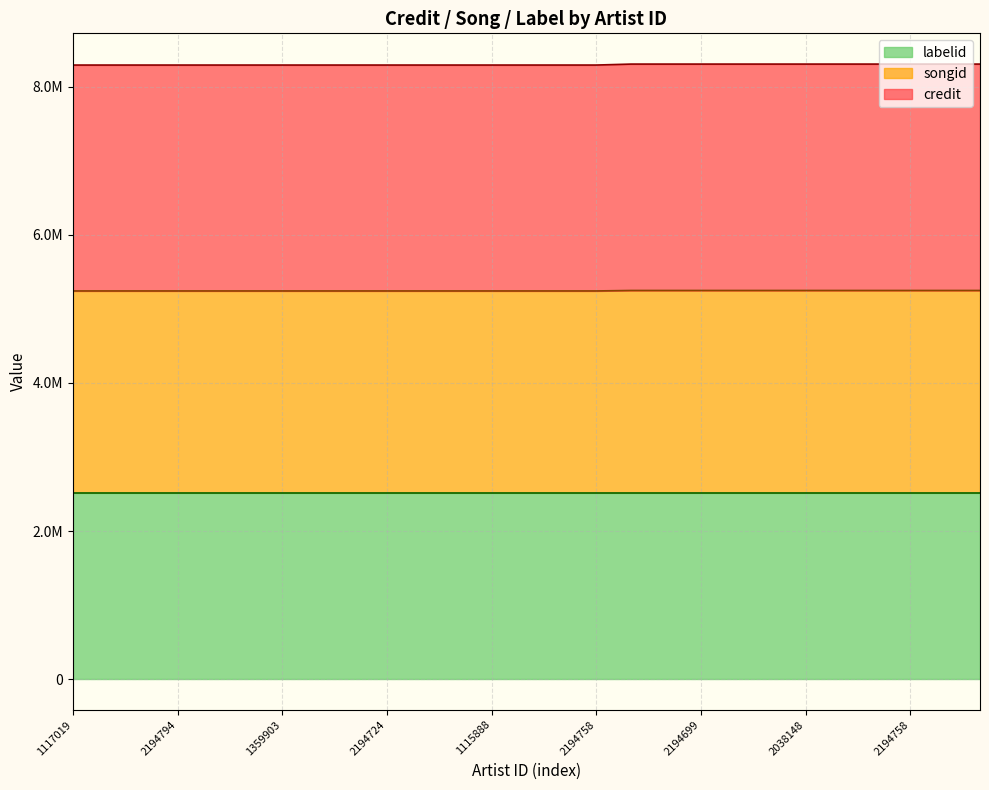

What is the approximate value of songid at 2194758?

5249222